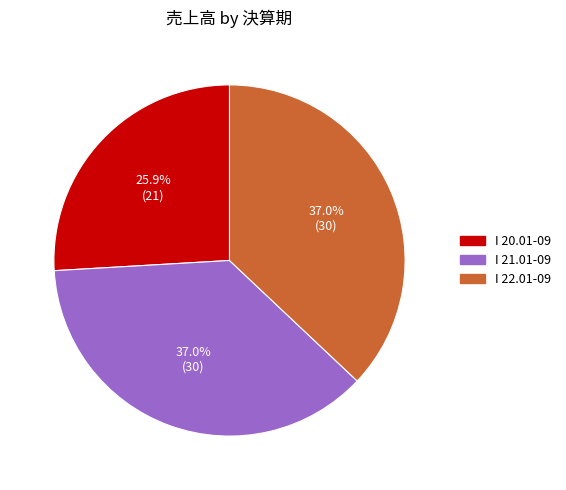

To the nearest percent, what percentage of the pie is I 22.01-09?

37%